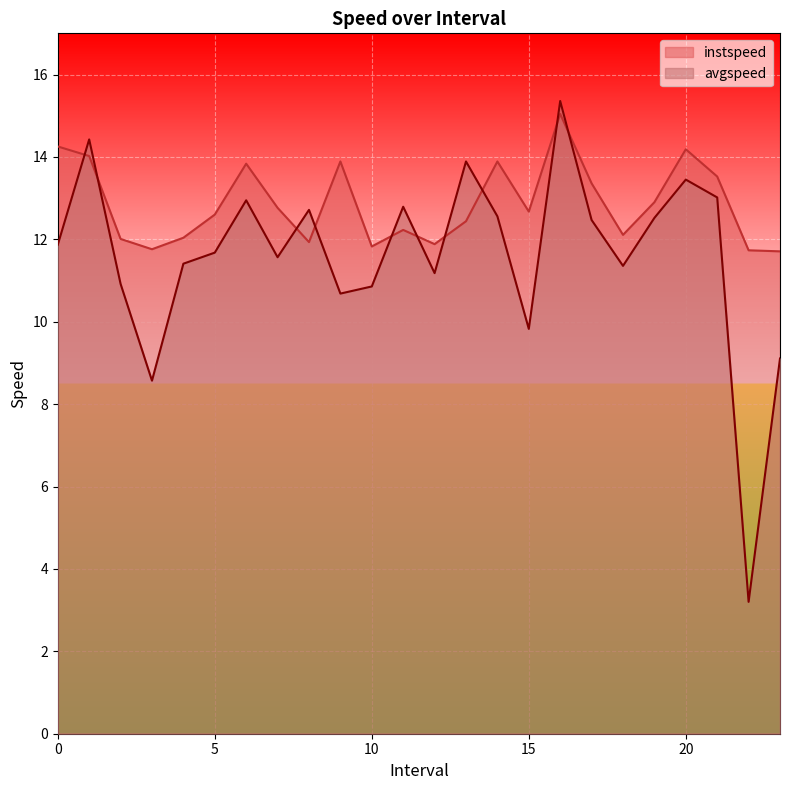

How many intersections are there between avgspeed and instspeed?

10